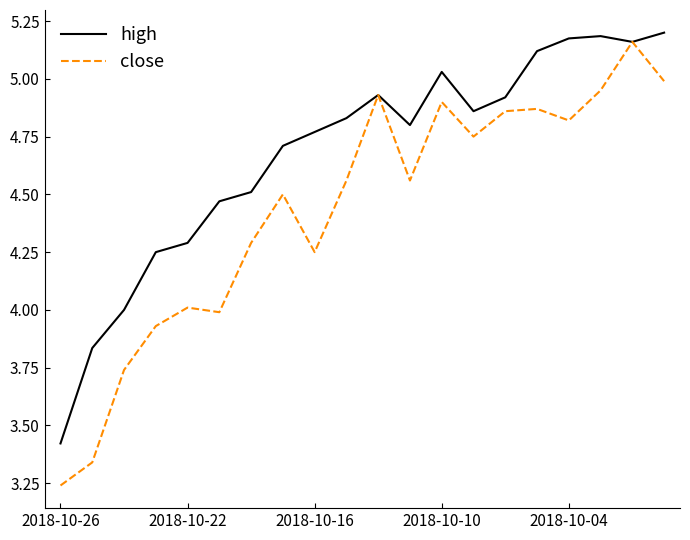

Which series has the largest total across all categories?

high